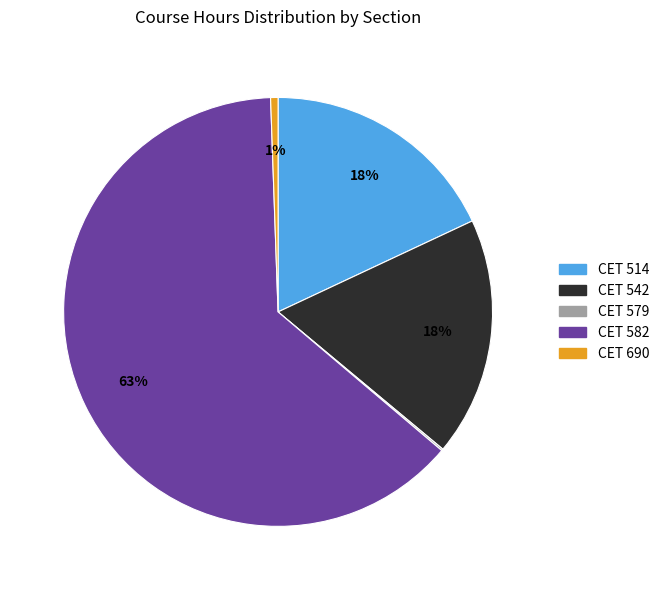

Which slice represents more than half of the pie?

CET 582